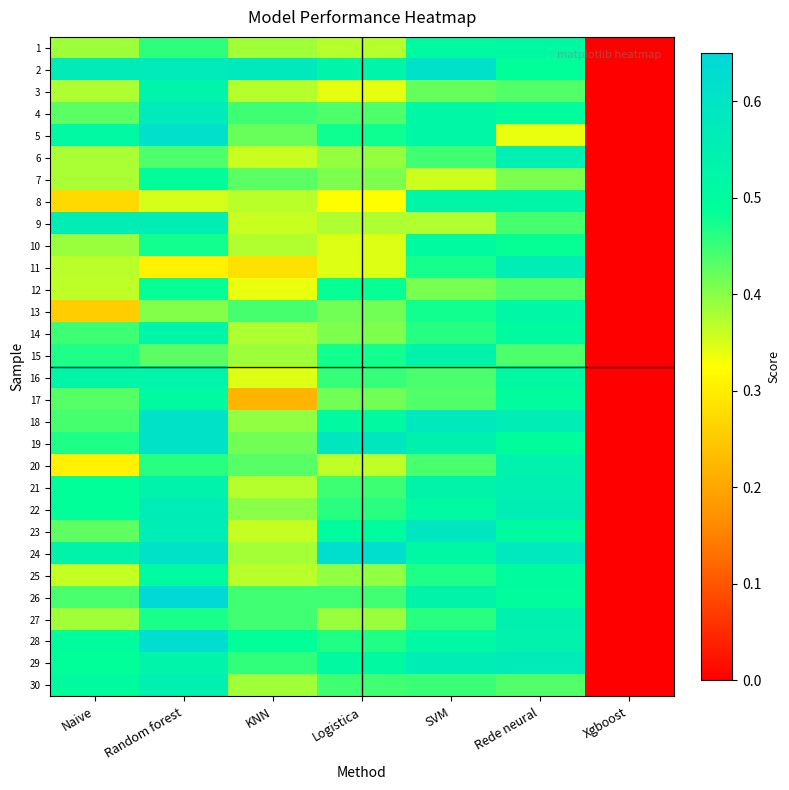

Which label corresponds to the smallest value in the chart?

Xgboost